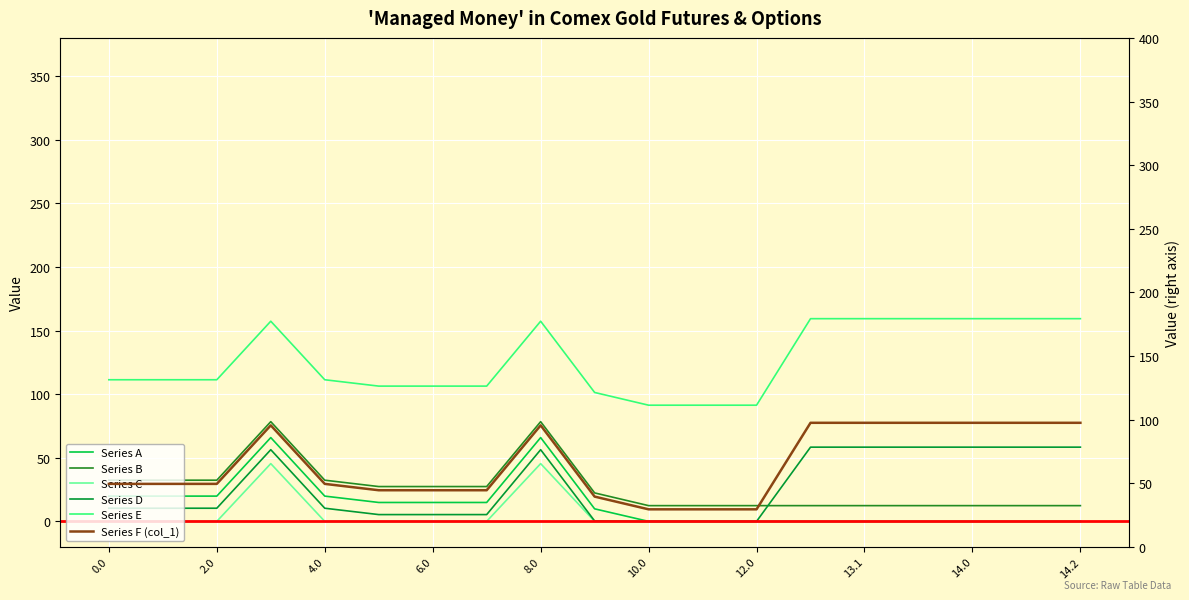

Reading left to right, list all the values displayed in this chart.

Series A (col_22): 19.9	19.9	19.9	65.9	19.9	14.9	14.9	14.9	65.9	9.9	0.0	0.0	0.0	0.0	0.0	0.0	0.0	0.0	0.0
Series B (col_21): 32.4	32.4	32.4	78.4	32.4	27.4	27.4	27.4	78.4	22.4	12.4	12.4	12.4	12.4	12.4	12.4	12.4	12.4	12.4
Series C (col_23): 0.0	0.0	0.0	45.4	0.0	0.0	0.0	0.0	45.4	0.0	0.0	0.0	0.0	0.0	0.0	0.0	0.0	0.0	0.0
Series D (col_2): 10.3	10.3	10.3	56.3	10.3	5.3	5.3	5.3	56.3	0.3	0.0	0.0	0.0	58.3	58.3	58.3	58.3	58.3	58.3
Series E (col_24): 111.3	111.3	111.3	157.3	111.3	106.3	106.3	106.3	157.3	101.3	91.3	91.3	91.3	159.3	159.3	159.3	159.3	159.3	159.3
Series F (col_1): 49.5	49.5	49.5	95.5	49.5	44.5	44.5	44.5	95.5	39.5	29.5	29.5	29.5	97.5	97.5	97.5	97.5	97.5	97.5